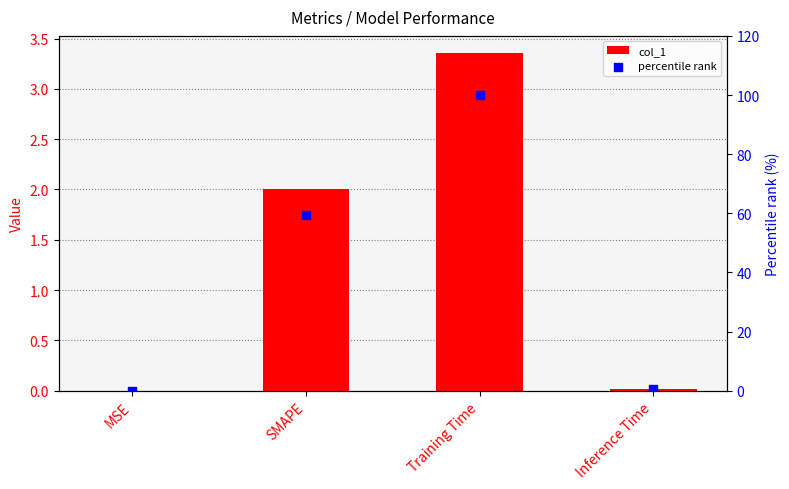

What are all the series names shown in the legend?

col_1, percentile rank